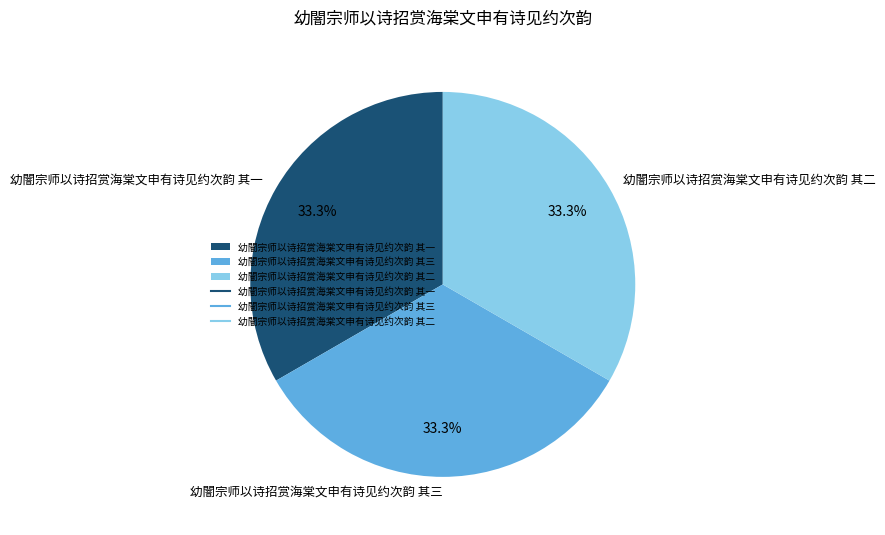

Combined, what portion of the pie is 幼闇宗师以诗招赏海棠文申有诗见约次韵 其一 and 幼闇宗师以诗招赏海棠文申有诗见约次韵 其三?

66.7%